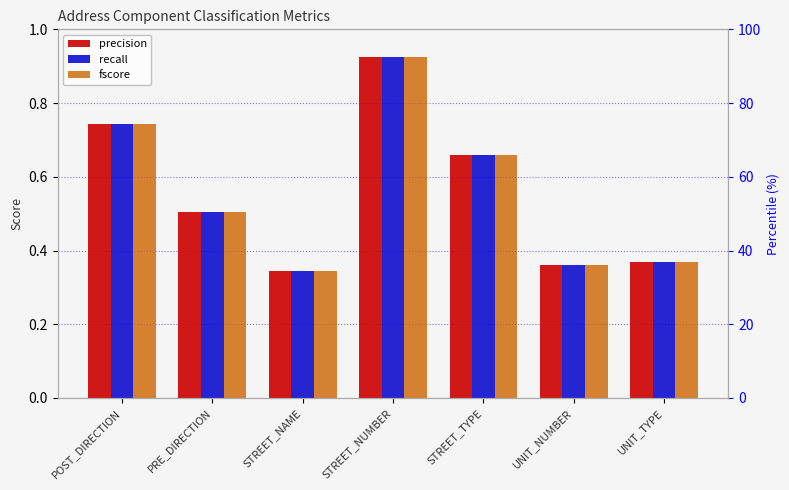

Reading left to right, what are all the values shown in this chart?

precision: POST_DIRECTION=0.7	PRE_DIRECTION=0.5	STREET_NAME=0.3	STREET_NUMBER=0.9	STREET_TYPE=0.7	UNIT_NUMBER=0.4	UNIT_TYPE=0.4
recall: POST_DIRECTION=0.7	PRE_DIRECTION=0.5	STREET_NAME=0.3	STREET_NUMBER=0.9	STREET_TYPE=0.7	UNIT_NUMBER=0.4	UNIT_TYPE=0.4
fscore: POST_DIRECTION=0.7	PRE_DIRECTION=0.5	STREET_NAME=0.3	STREET_NUMBER=0.9	STREET_TYPE=0.7	UNIT_NUMBER=0.4	UNIT_TYPE=0.4